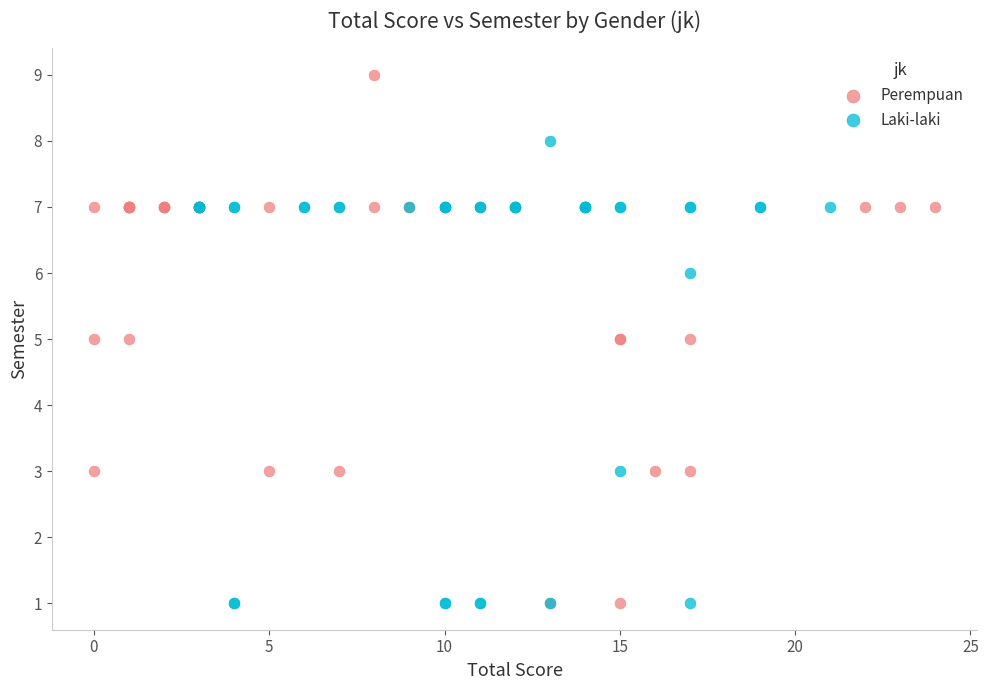

Which series contains the highest Y value?

Perempuan